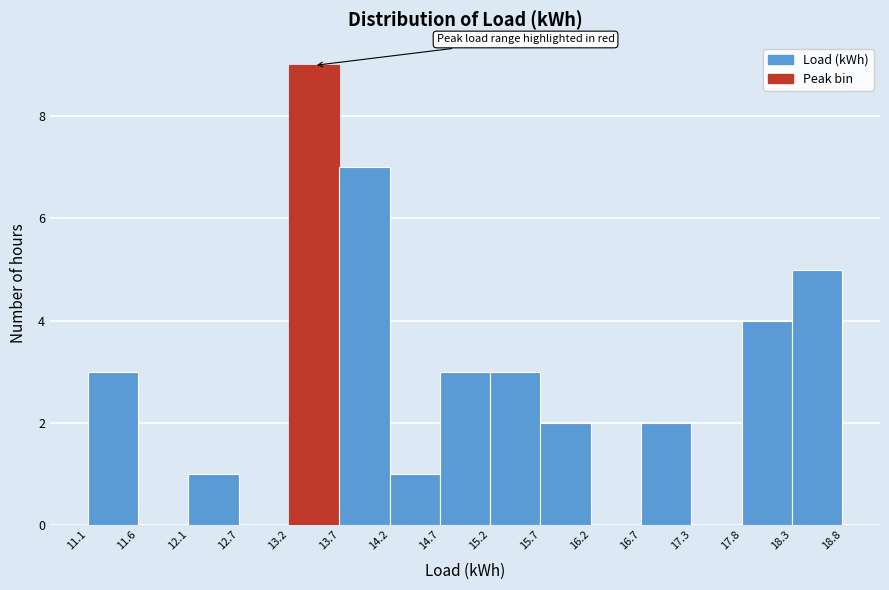

Reading left to right, transcribe this chart: for each bar, give the range it covers on the x-axis and its height. The values are not printed on the chart, so give them approximately, as read against the axis.

11.1 to 11.6: 3
11.6 to 12.1: 0
12.1 to 12.7: 1
12.7 to 13.2: 0
13.2 to 13.7: 9
13.7 to 14.2: 7
14.2 to 14.7: 1
14.7 to 15.2: 3
15.2 to 15.7: 3
15.7 to 16.2: 2
16.2 to 16.7: 0
16.7 to 17.3: 2
17.3 to 17.8: 0
17.8 to 18.3: 4
18.3 to 18.8: 5